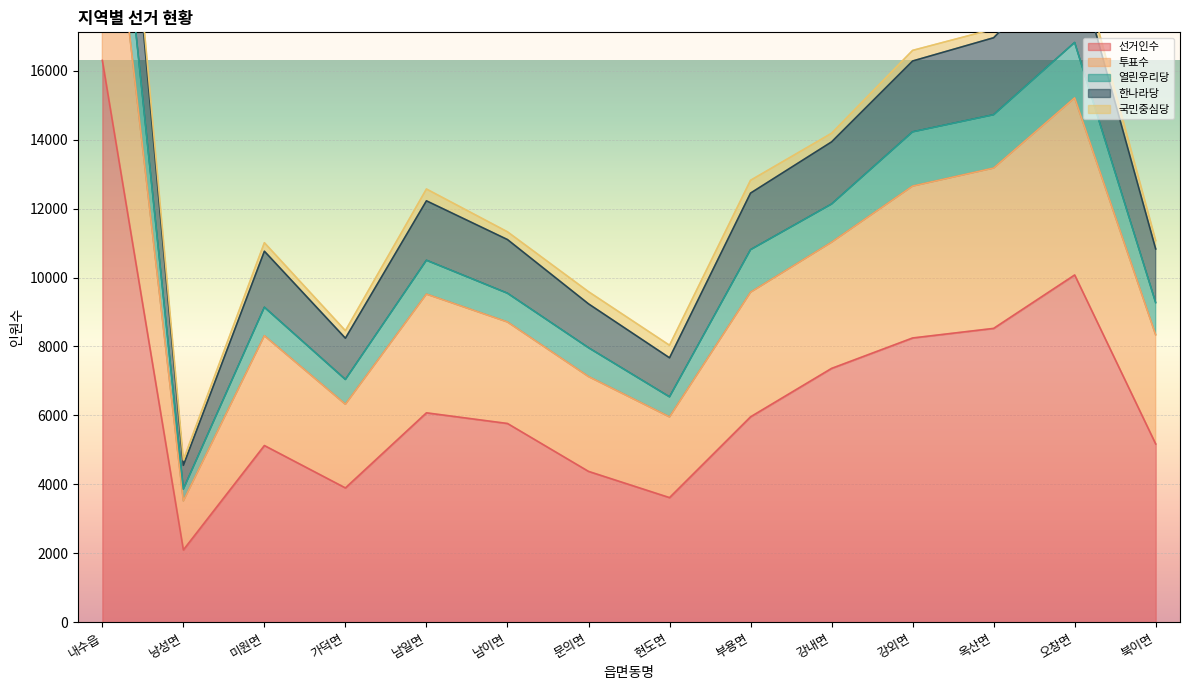

Read the 선거인수 value at 내수읍.

16300